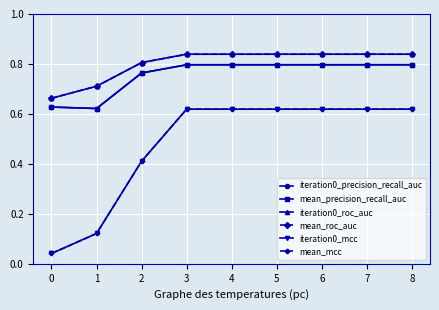

Does the chart have visible grid lines?

Yes